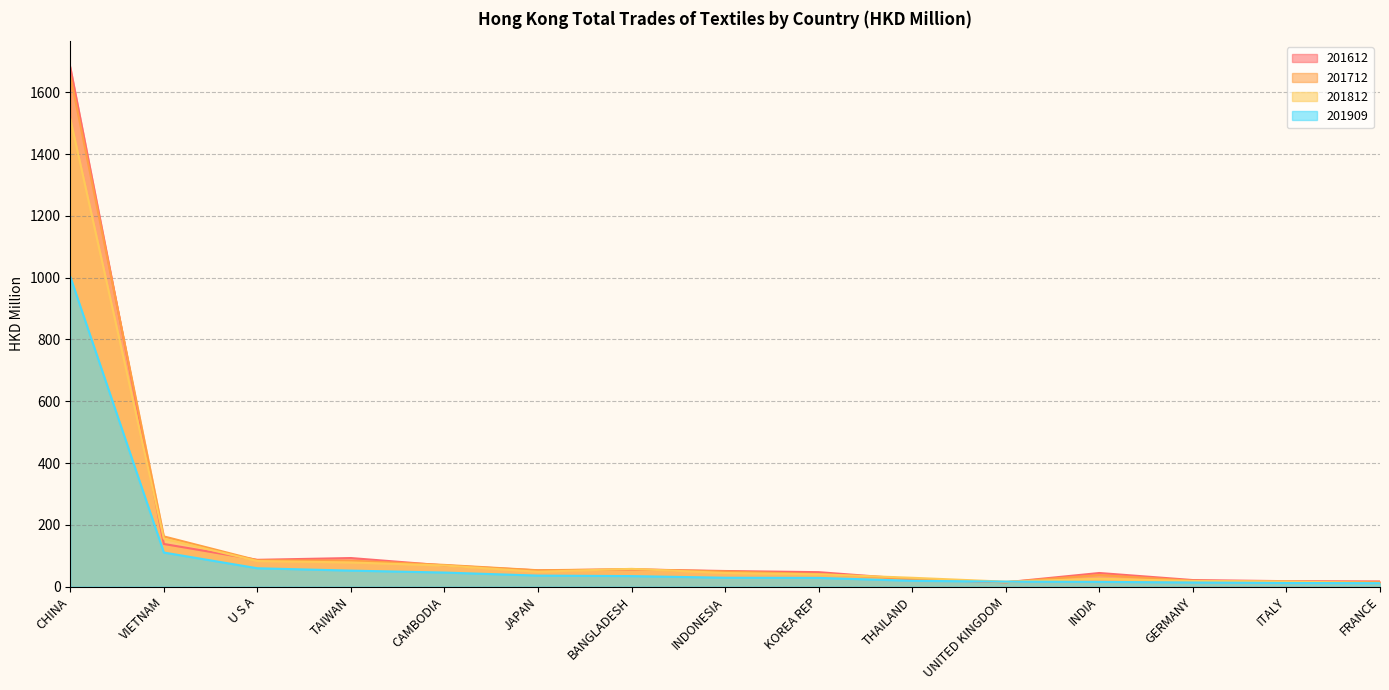

How many interior local valleys does the 201712 series have?

2